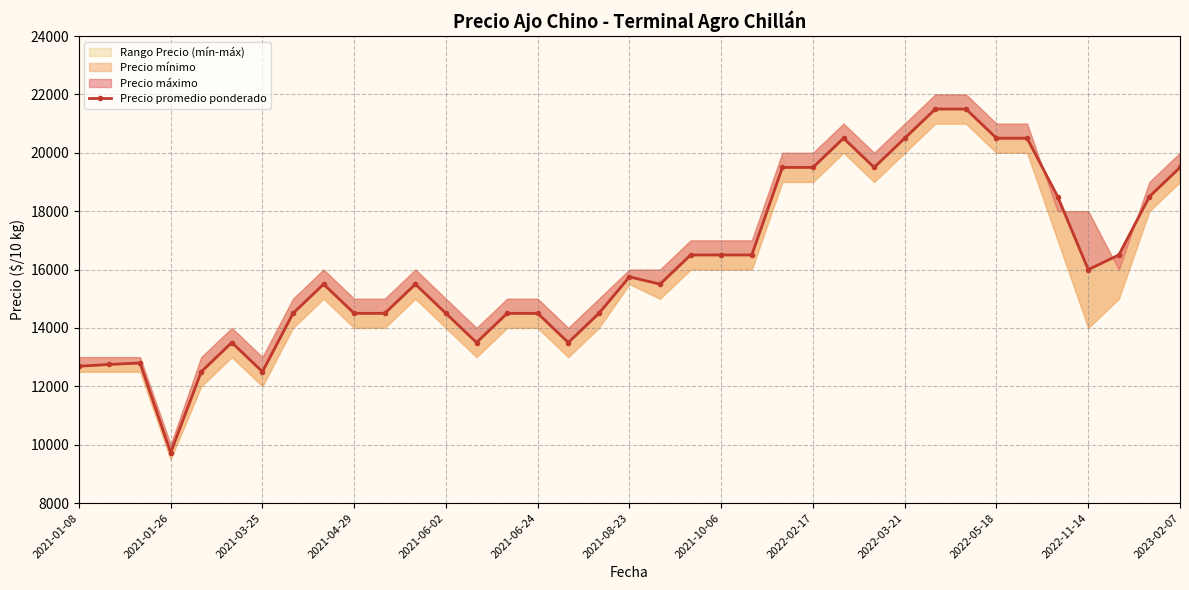

Is this an area chart (filled region under the line)?

No